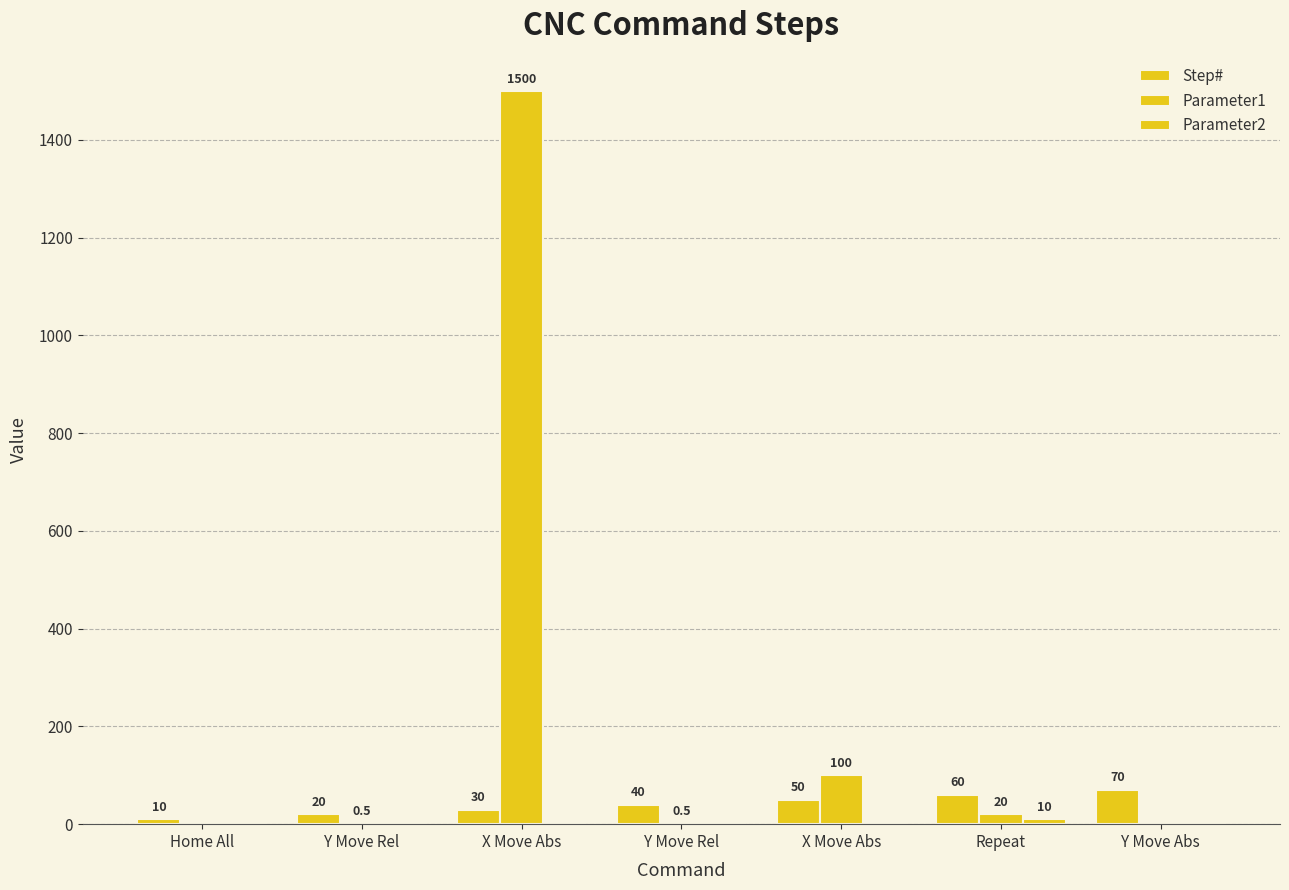

Which series has the largest total across all categories?

Parameter1